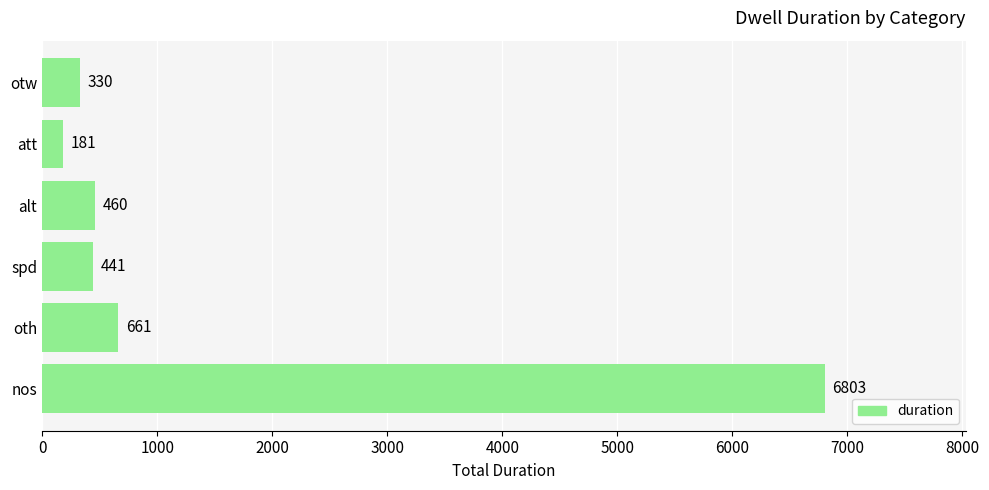

What is the maximum value shown in the chart?

6803